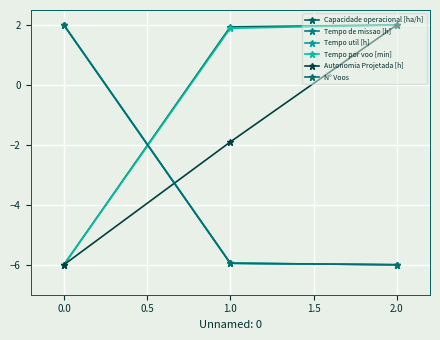

At how many categories does at least one series exceed 1?

3